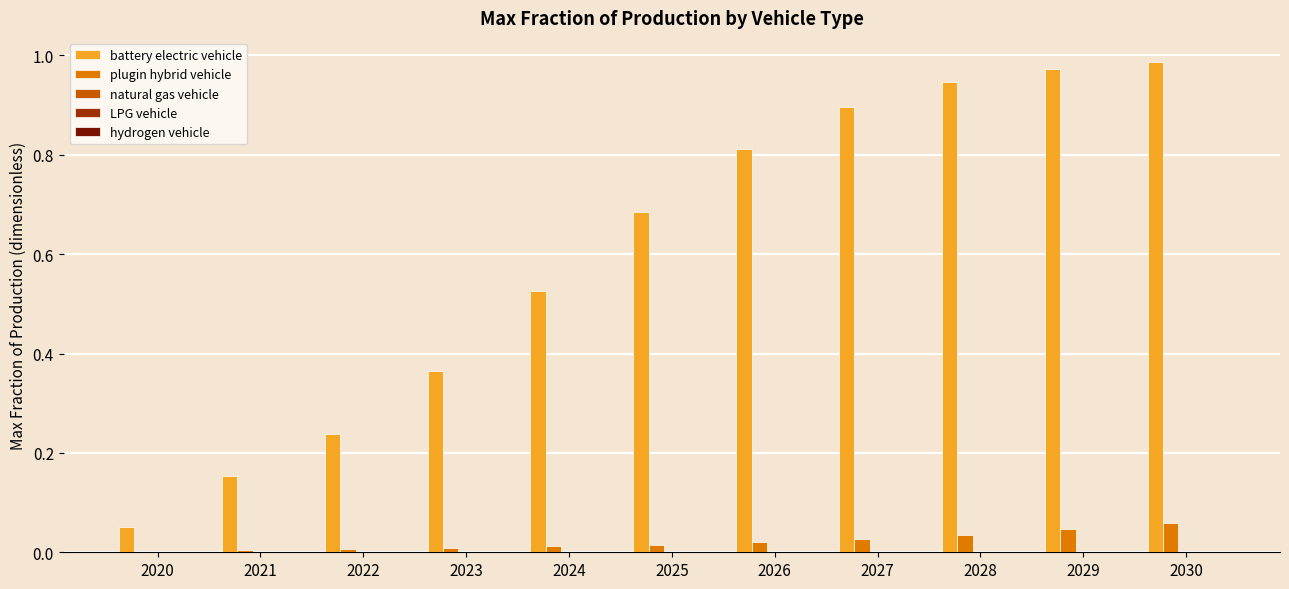

Which series has the largest total across all categories?

battery electric vehicle